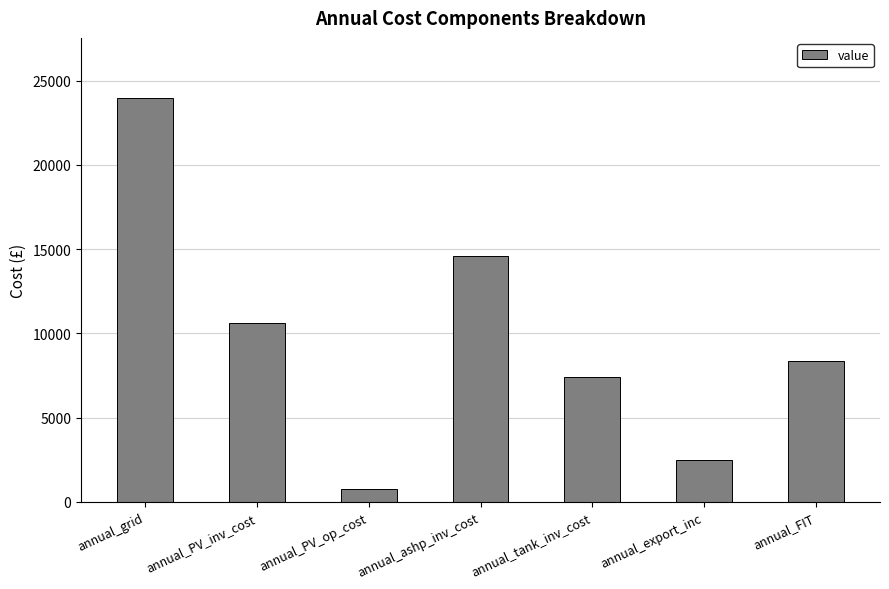

The chart shows a value of 2513.1 at annual_export_inc. True or false?

True